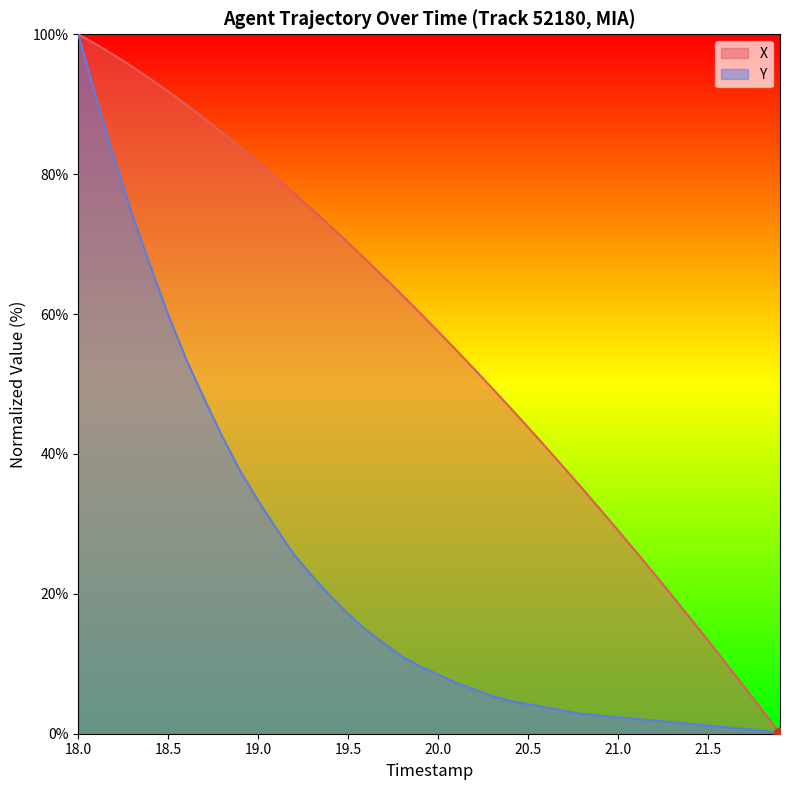

At which category is the sum across all series the highest?

18.0